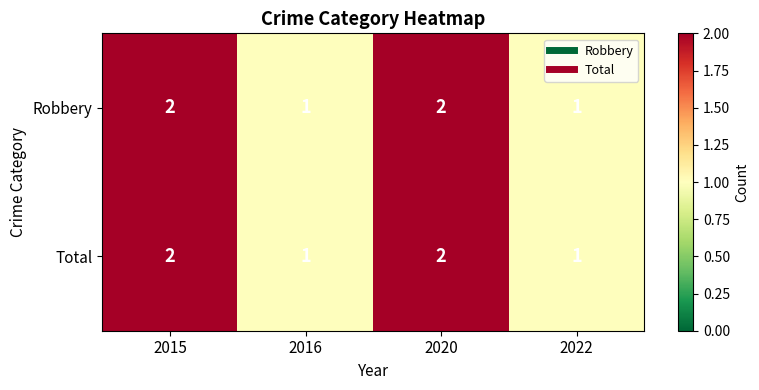

Reading right to left, what are all the values shown in this chart?

Robbery: 2022=1	2020=2	2016=1	2015=2
Total: 2022=1	2020=2	2016=1	2015=2